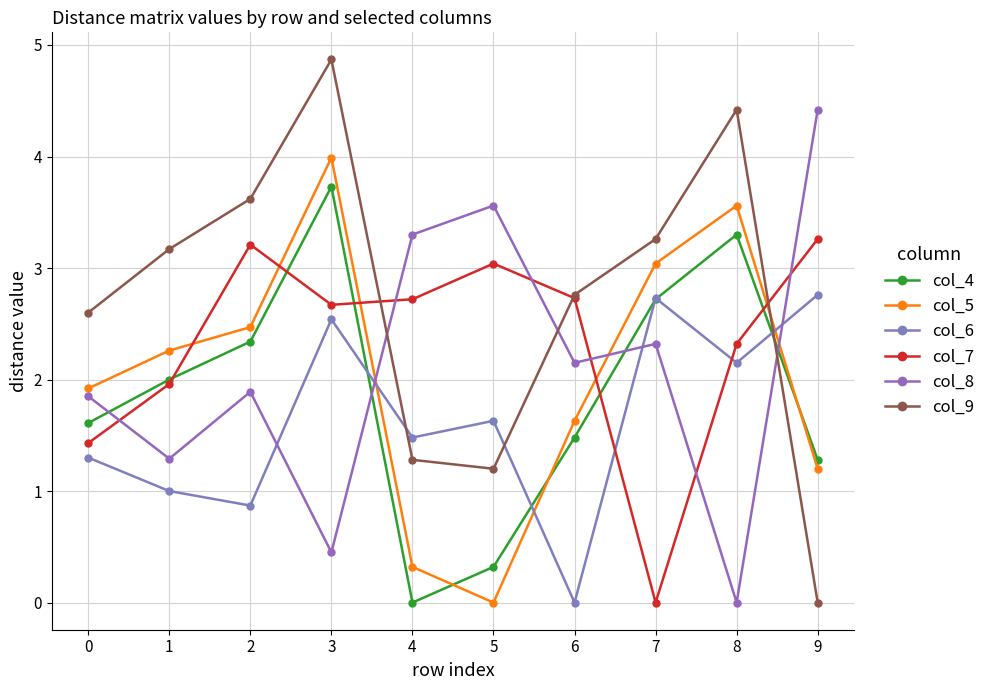

Reading left to right, list all the values displayed in this chart.

col_4: 0=1.6	1=2.0	2=2.3	3=3.7	4=0.0	5=0.3	6=1.5	7=2.7	8=3.3	9=1.3
col_5: 0=1.9	1=2.3	2=2.5	3=4.0	4=0.3	5=0.0	6=1.6	7=3.0	8=3.6	9=1.2
col_6: 0=1.3	1=1.0	2=0.9	3=2.5	4=1.5	5=1.6	6=0.0	7=2.7	8=2.1	9=2.8
col_7: 0=1.4	1=2.0	2=3.2	3=2.7	4=2.7	5=3.0	6=2.7	7=0.0	8=2.3	9=3.3
col_8: 0=1.9	1=1.3	2=1.9	3=0.5	4=3.3	5=3.6	6=2.1	7=2.3	8=0.0	9=4.4
col_9: 0=2.6	1=3.2	2=3.6	3=4.9	4=1.3	5=1.2	6=2.8	7=3.3	8=4.4	9=0.0